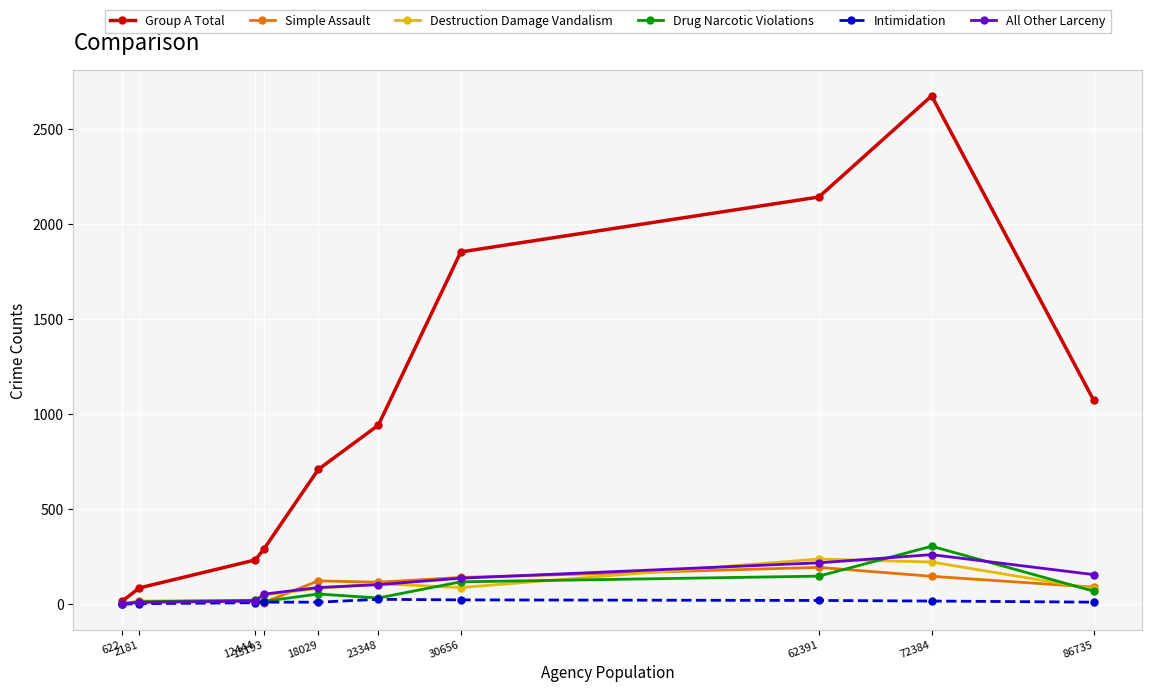

Is the value of Group A Total at 86735 greater than the value of Intimidation at 622?

Yes